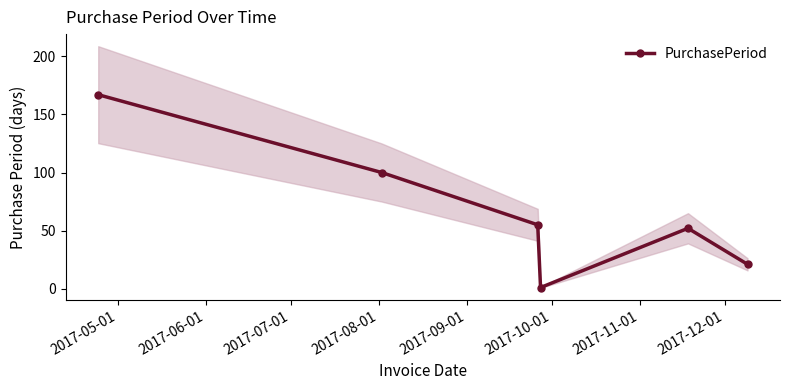

How many data points are above 55?

2